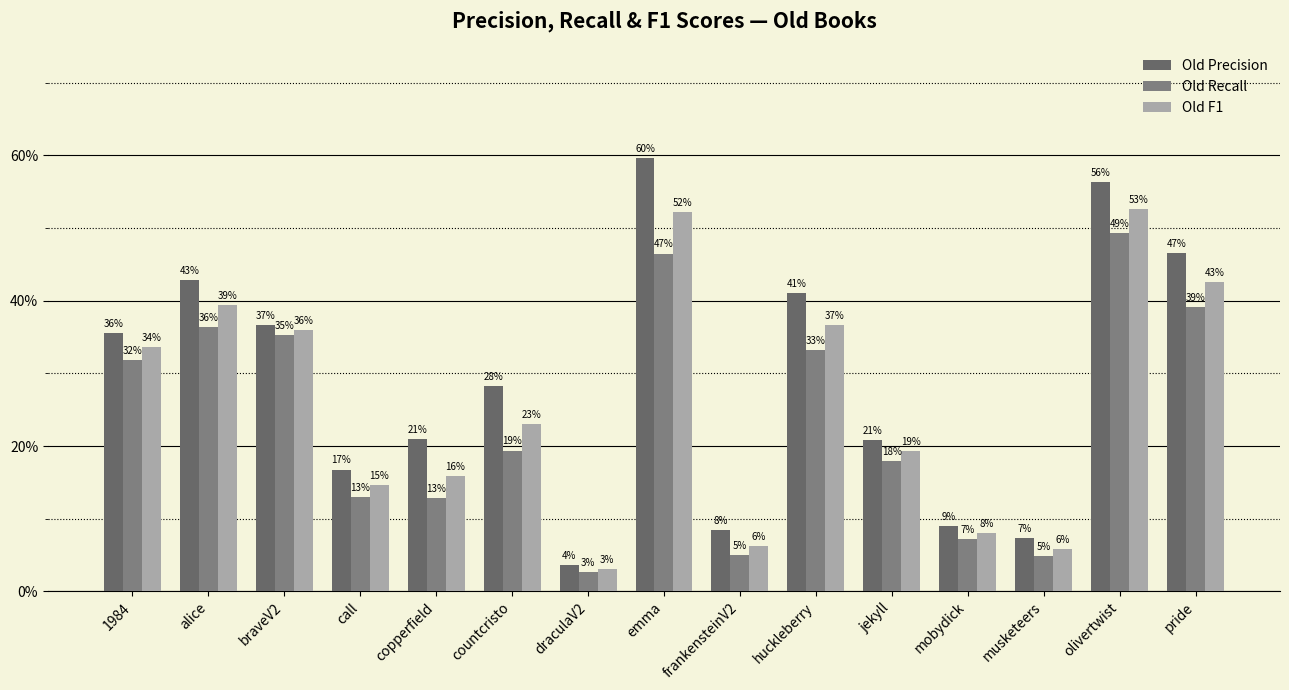

Which series has the largest total across all categories?

Old Precision